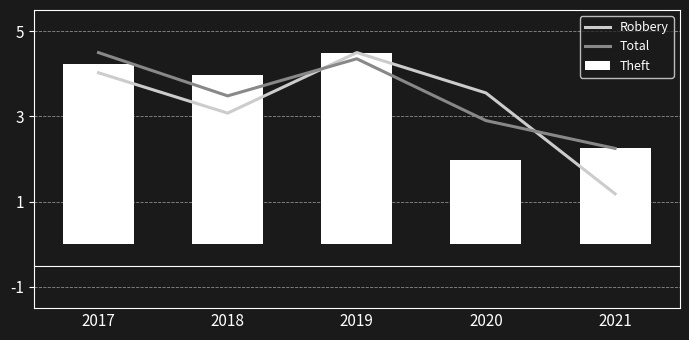

Rank the categories by Robbery value from lowest to highest.

2021, 2018, 2020, 2017, 2019